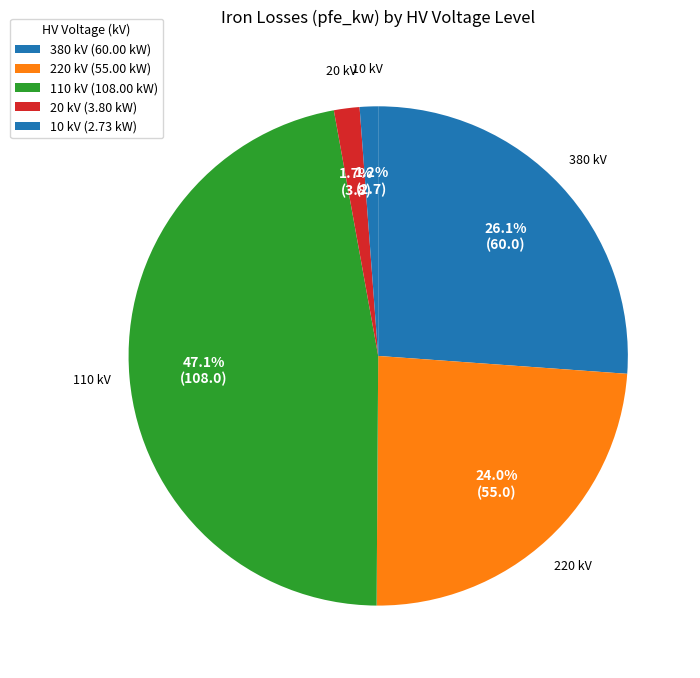

Which category has the biggest portion of the pie?

110 kV